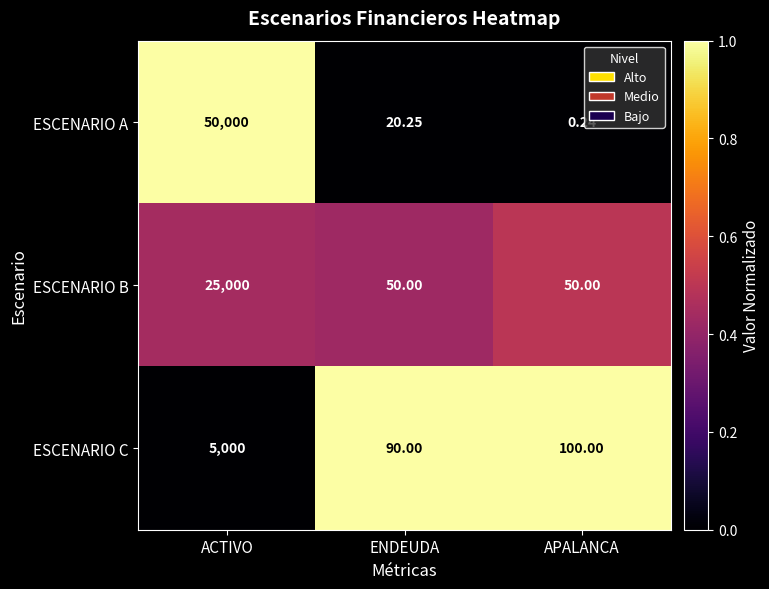

List the labels in order of ESCENARIO A value, smallest first.

APALANCA, ENDEUDA, ACTIVO